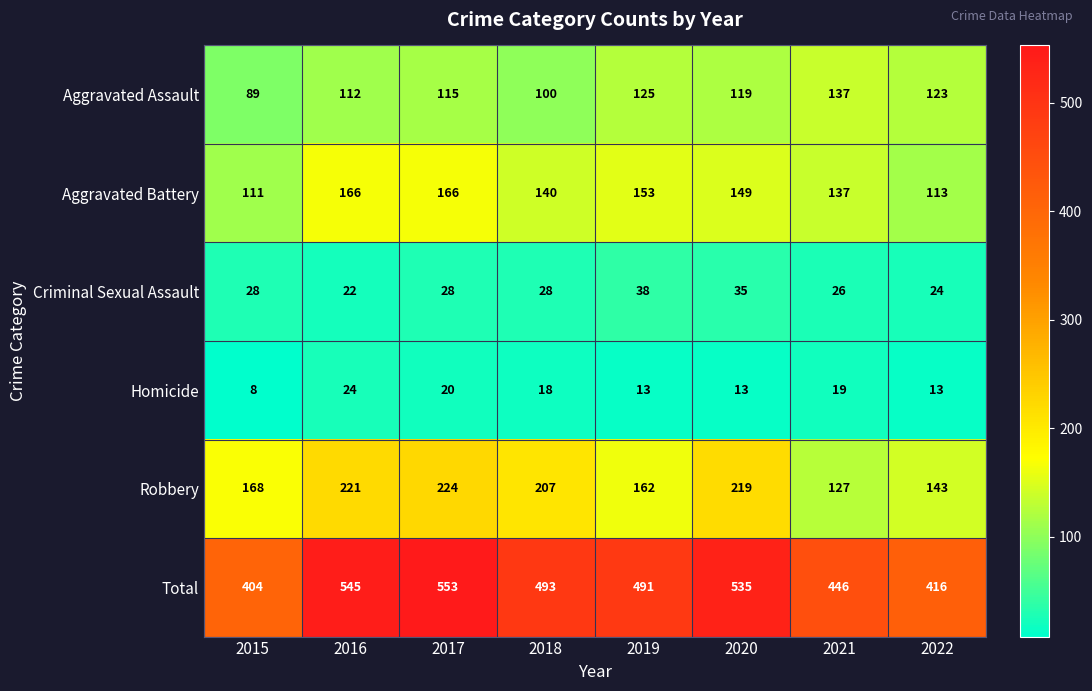

How many categories are shown in the chart?

8